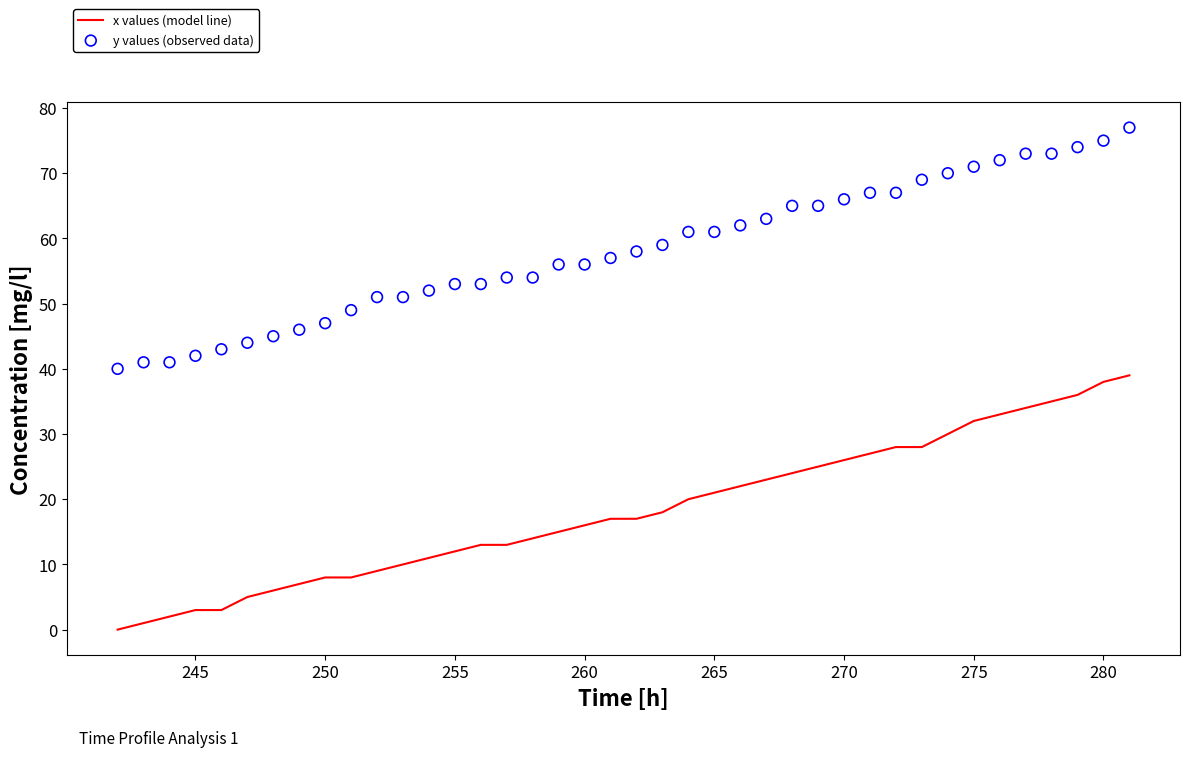

Which series has the largest total across all categories?

y values (observed data)